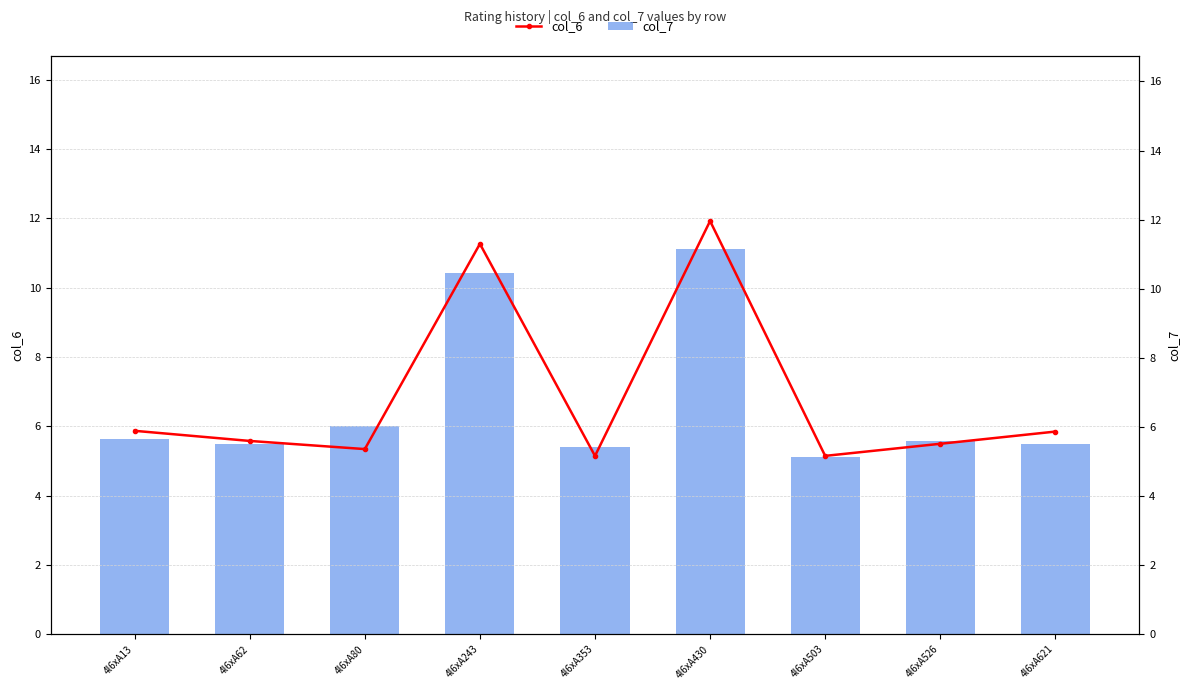

Between 4l6xA13 and 4l6xA430, which series saw the biggest shift?

col_6